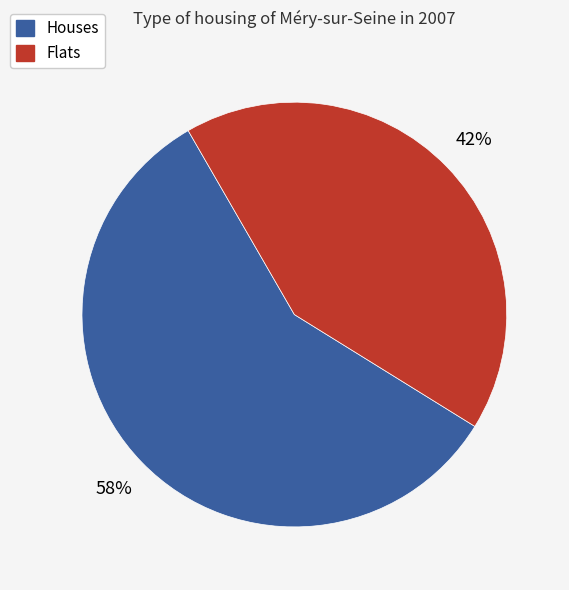

Is there any slice that represents more than half of the pie?

Yes